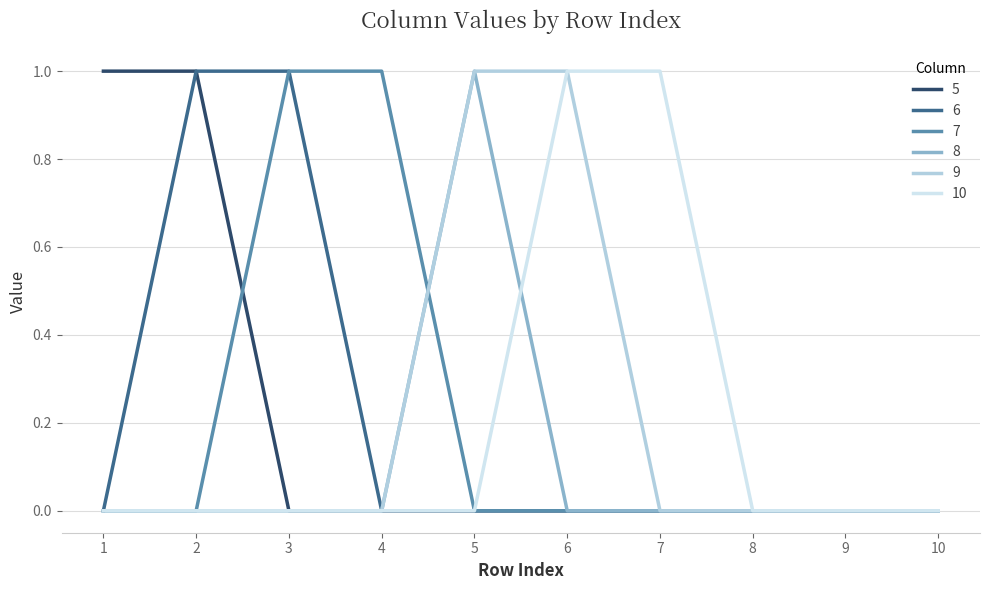

The value of 7 at 3 is 1. True or false?

True